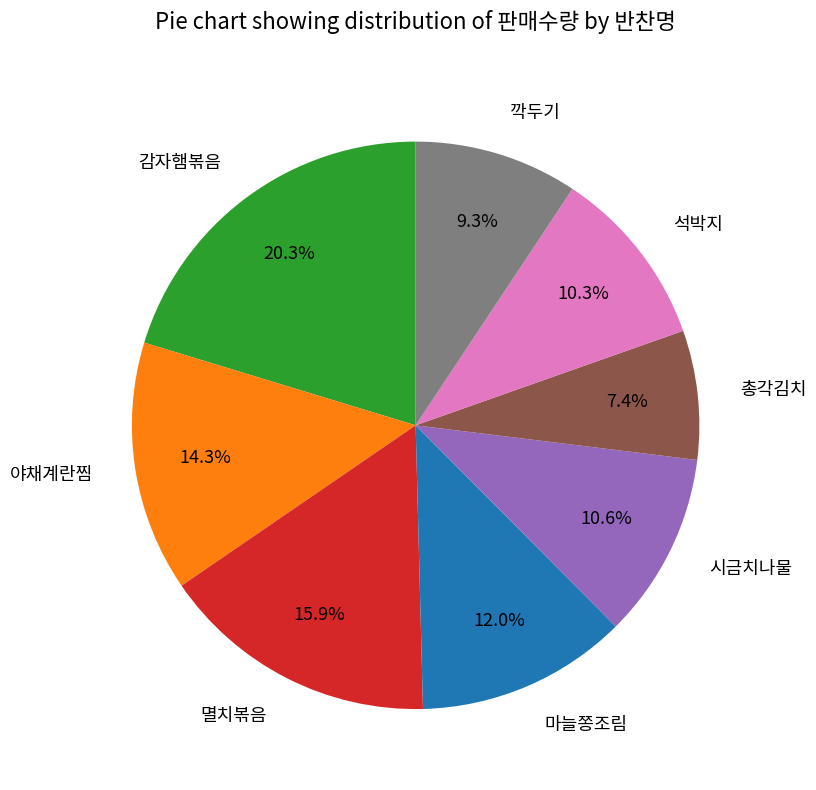

How many slices are in this pie chart?

8